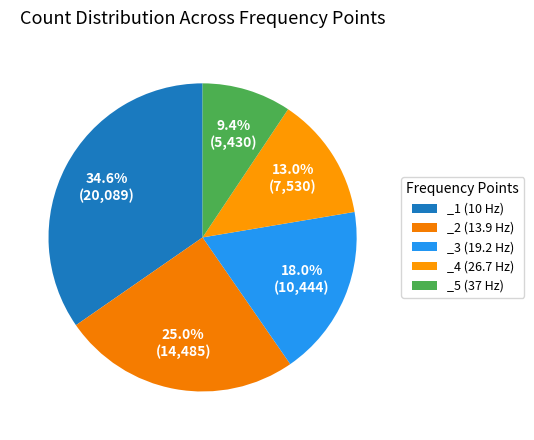

To the nearest percent, what is the combined percentage of _4 and _1?

48%